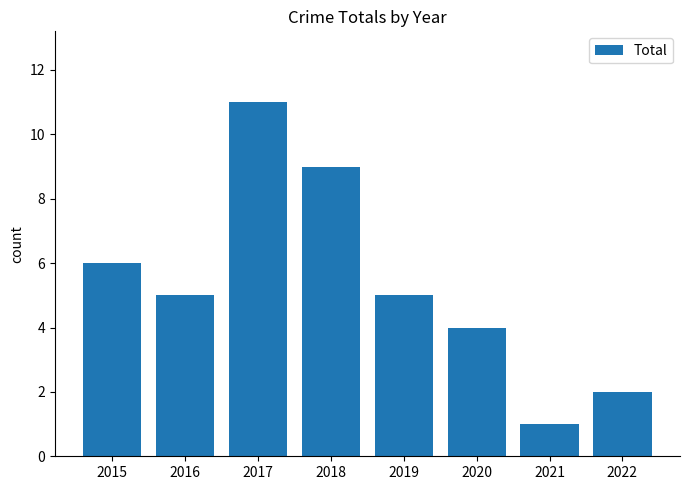

True or false: the data shows 10 at 2015.

False